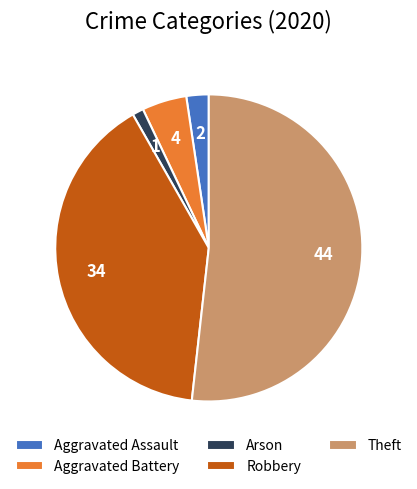

Between Arson and Theft, which is larger?

Theft